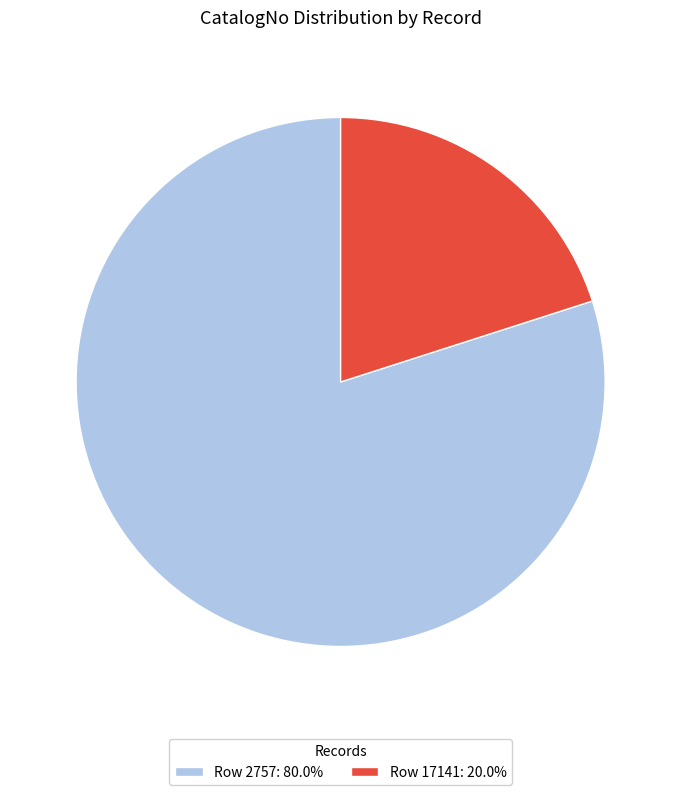

Which category has the smallest portion of the pie?

Row 17141